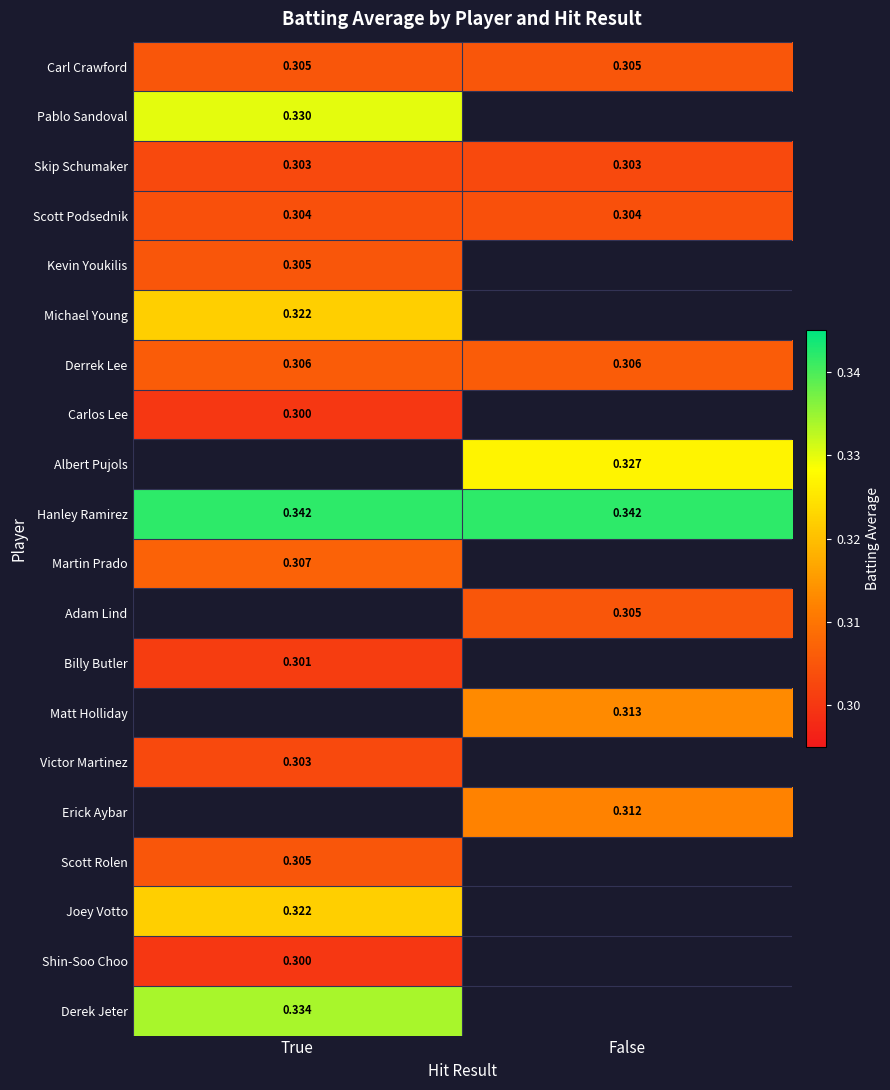

Is the value of Joey Votto at True greater than the value of Kevin Youkilis at True?

Yes